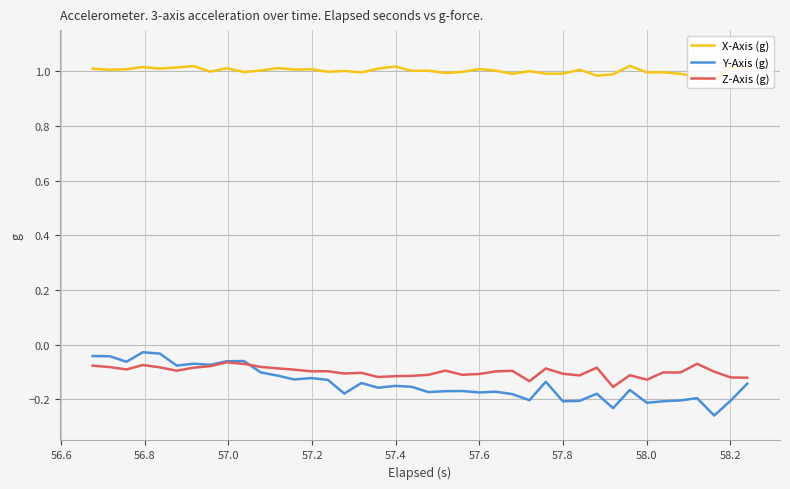

Which series has the largest total across all categories?

X-Axis (g)